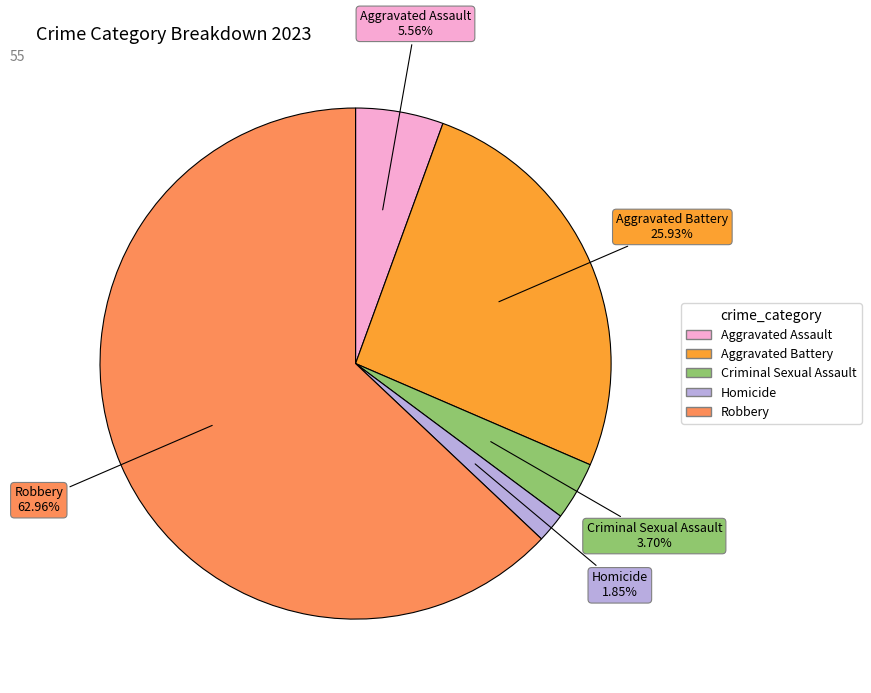

What percentage is the Aggravated Battery slice, to the nearest percent?

26%